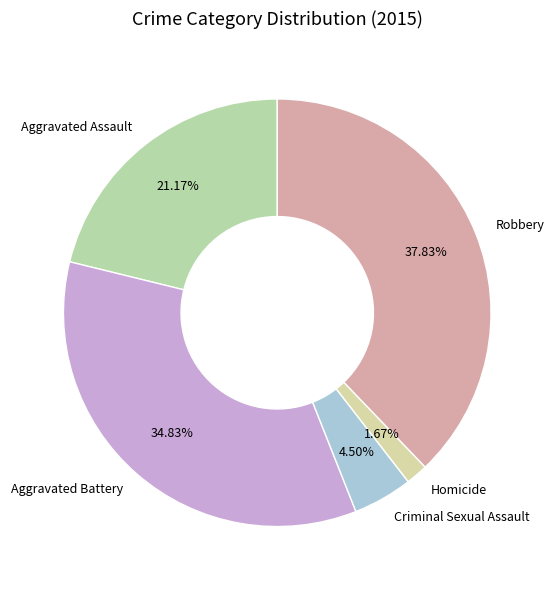

How many slices are in this pie chart?

5